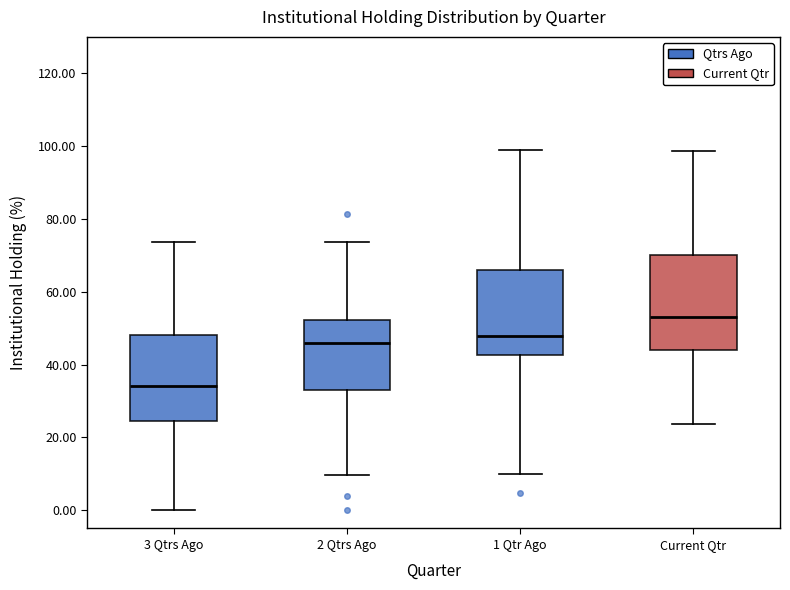

Reading left to right, read every box against the y-axis: the position of its median line, the range the box covers, and the ends of its whiskers. The values are not printed on the chart, so give them approximately, as read against the axis.

3 Qtrs Ago: median 34, box 24 to 48, whiskers 0 to 74
2 Qtrs Ago: median 46, box 34 to 52, whiskers 10 to 74
1 Qtr Ago: median 48, box 42 to 66, whiskers 10 to 98
Current Qtr: median 54, box 44 to 70, whiskers 24 to 98